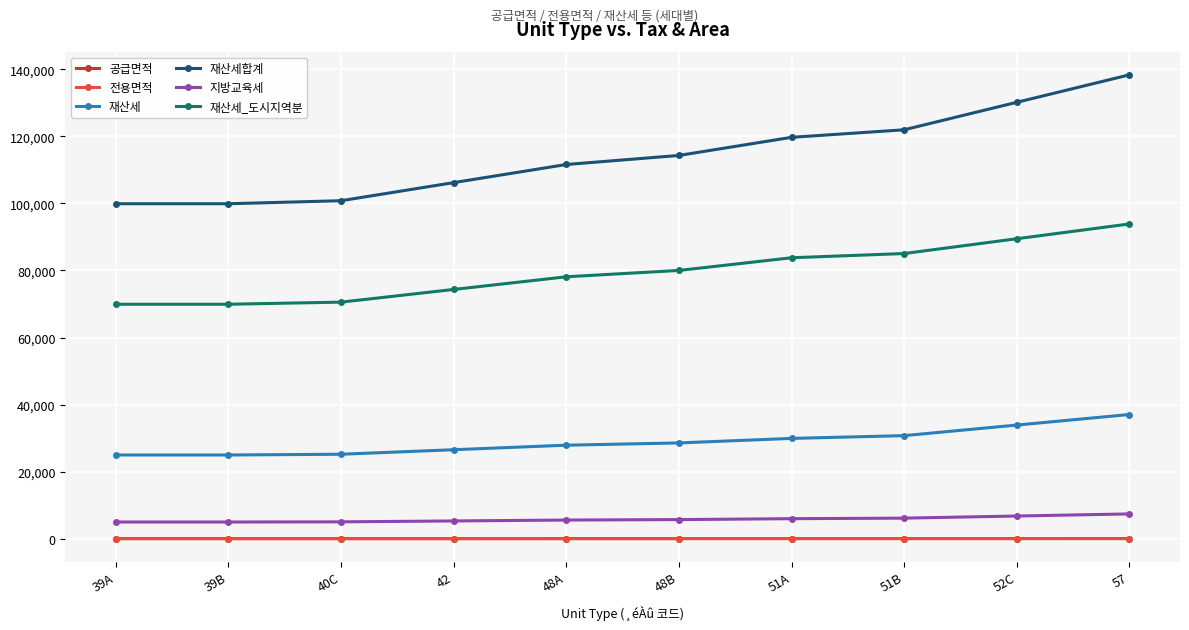

Does the chart have visible grid lines?

Yes